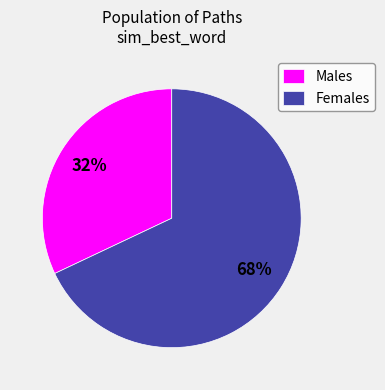

True or false: Females accounts for 68% of the total.

True